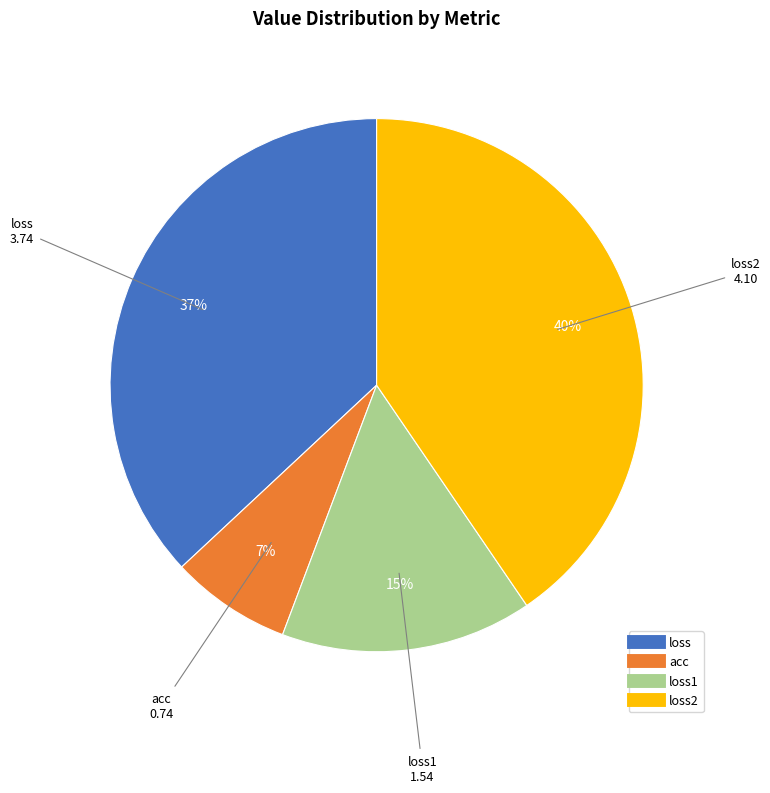

To the nearest percent, what is the average slice percentage?

25%